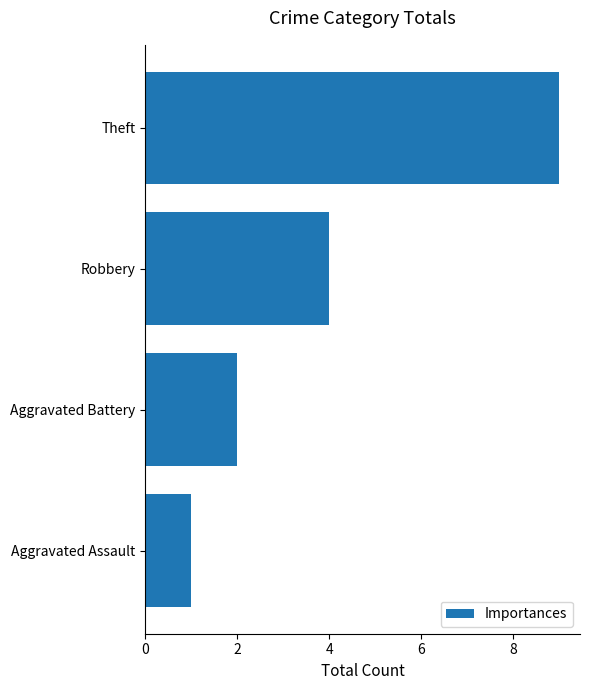

Rank the categories by value from highest to lowest.

Theft, Robbery, Aggravated Battery, Aggravated Assault